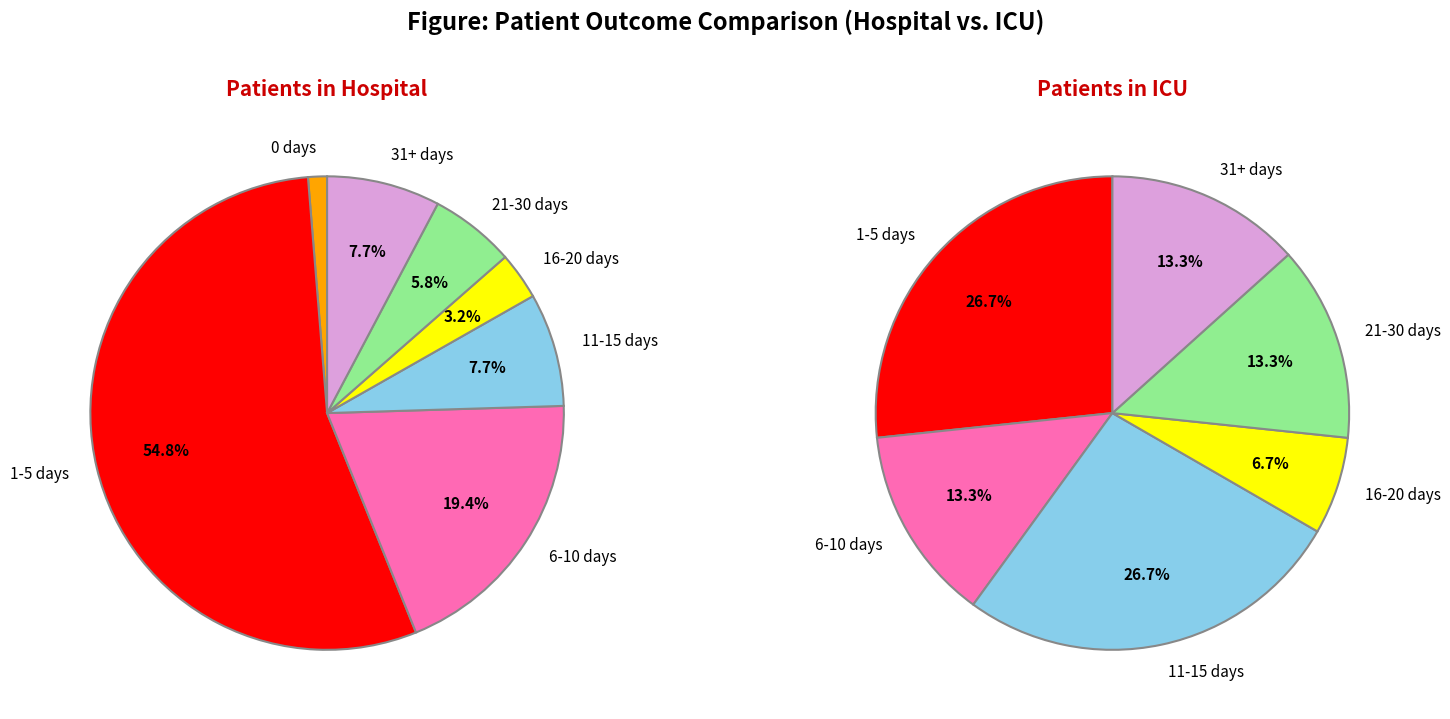

To the nearest percent, what is the combined percentage of 6 and 4?

20%